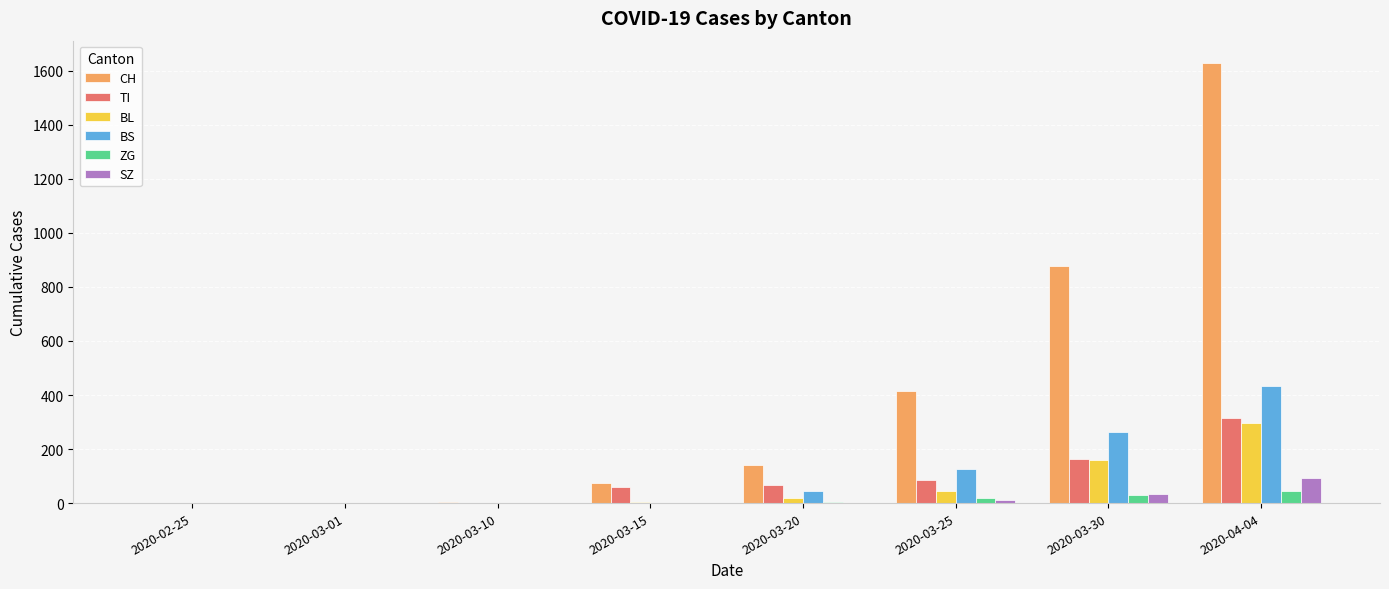

The value of BL at 2020-02-25 is 167. True or false?

False